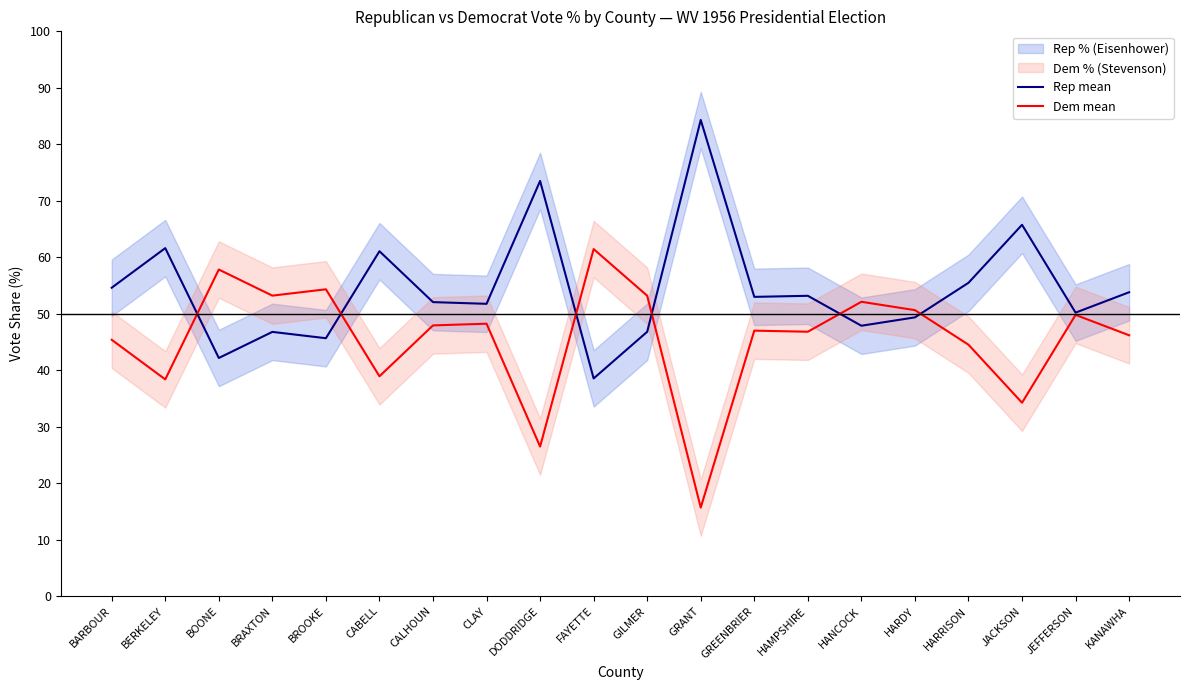

Reading right to left, extract all data points from this chart.

Rep mean: 53.8	50.2	65.8	55.5	49.4	47.9	53.2	53.0	84.3	46.8	38.5	73.5	51.8	52.1	61.1	45.7	46.8	42.2	61.6	54.6
Dem mean: 46.2	49.8	34.2	44.5	50.6	52.1	46.8	47.0	15.7	53.2	61.5	26.5	48.2	47.9	38.9	54.3	53.2	57.8	38.4	45.4